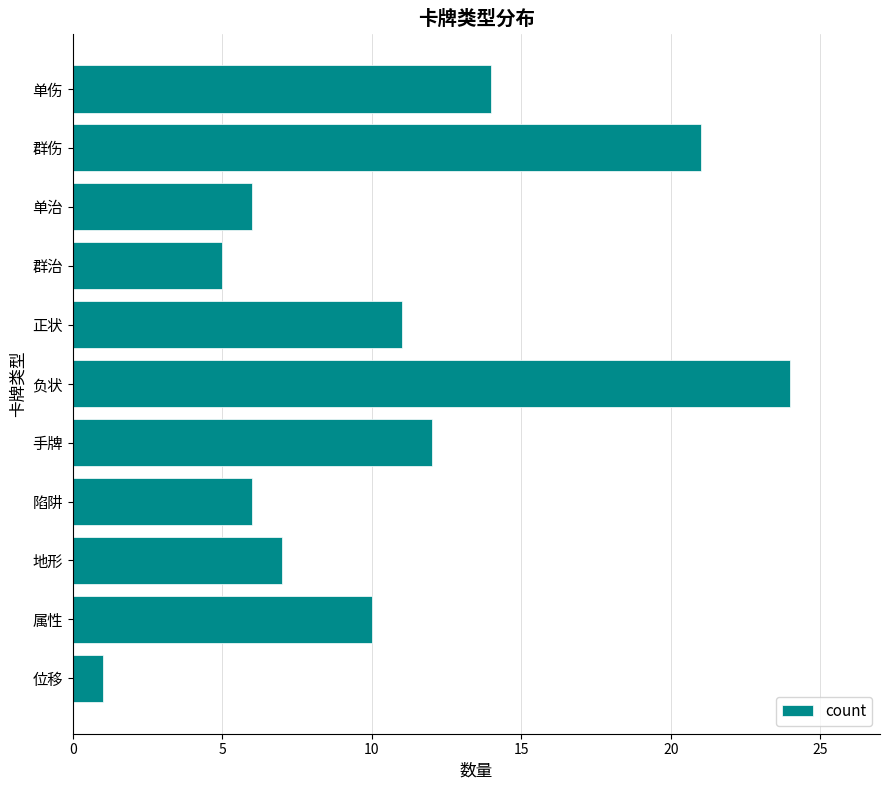

Does the chart contain any negative values?

No